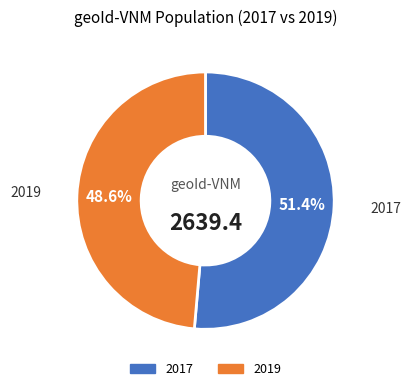

Is 2017 the majority of the pie?

Yes